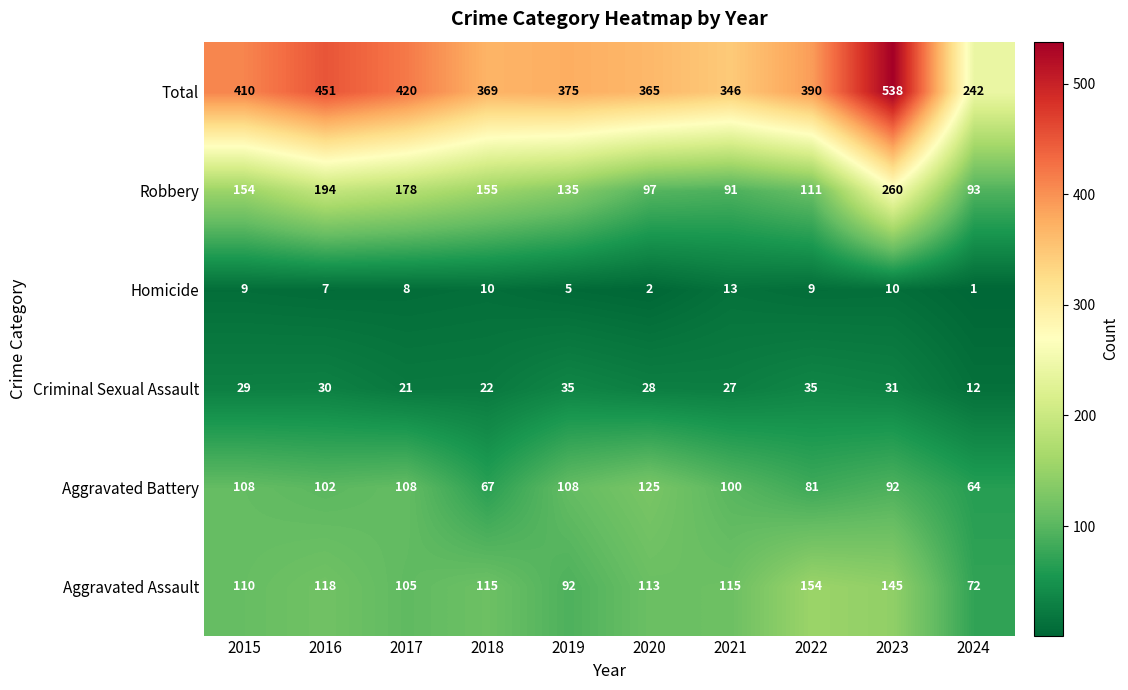

The Aggravated Battery series shows 108 at 2017. True or false?

True